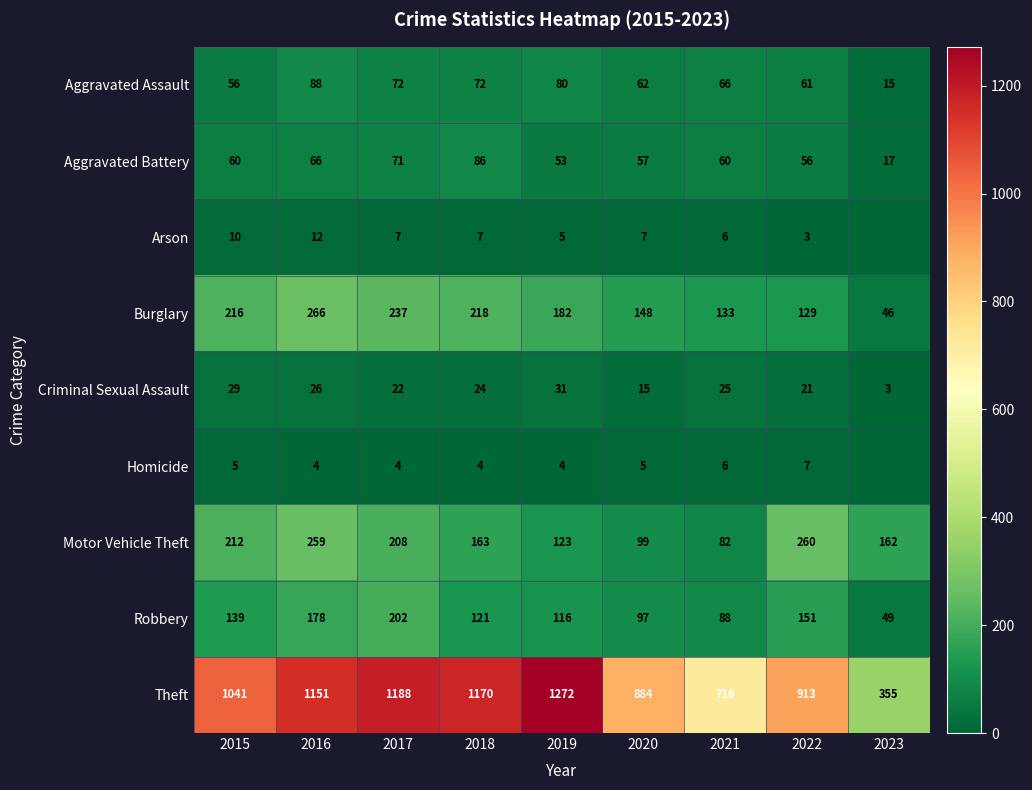

Where is Robbery nearest to the value 125?

2018